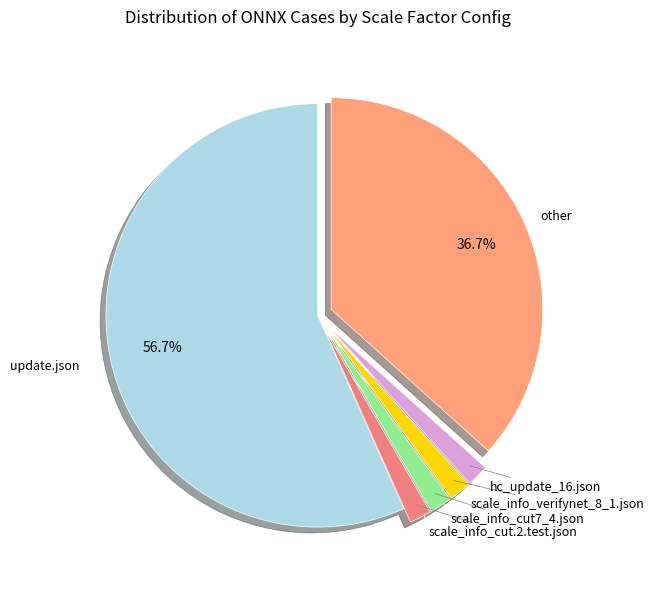

Which slice represents more than half of the pie?

update.json